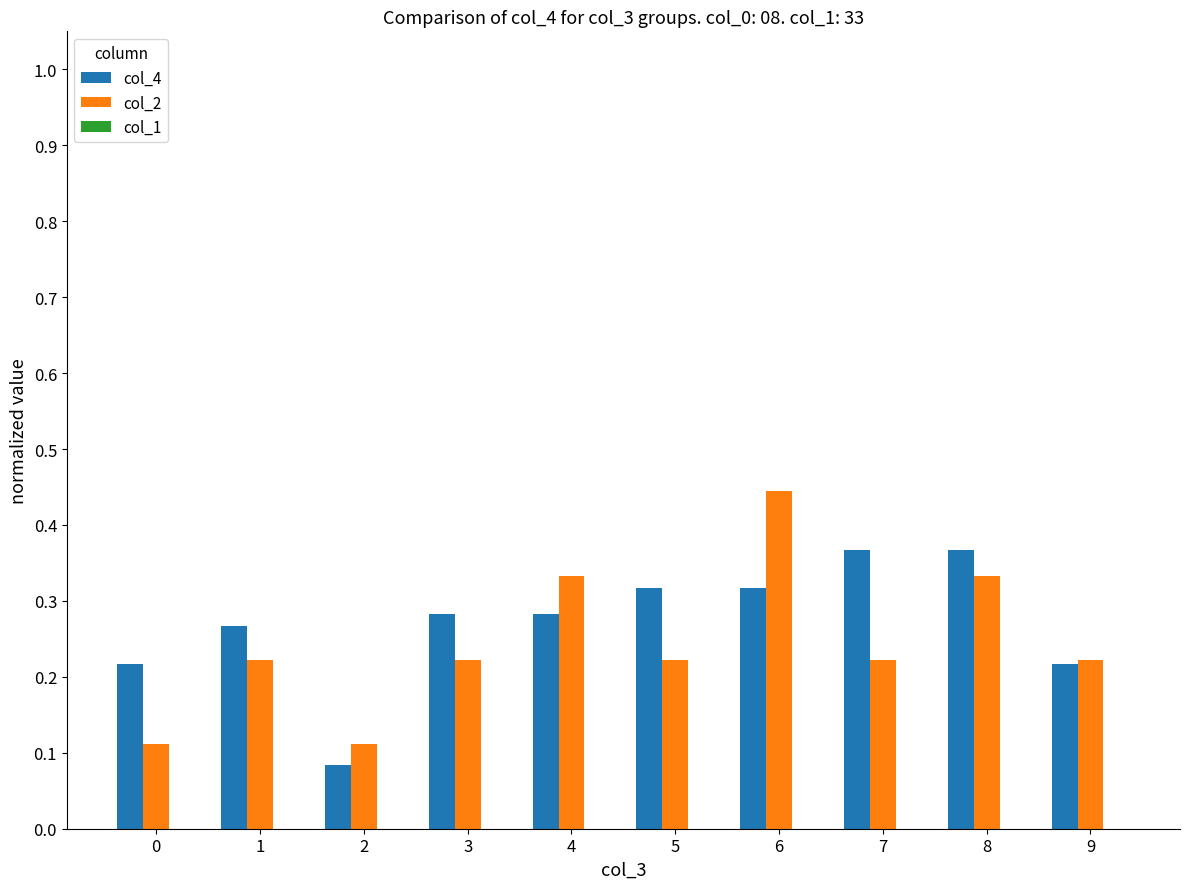

At how many categories does at least one series exceed 0?

10